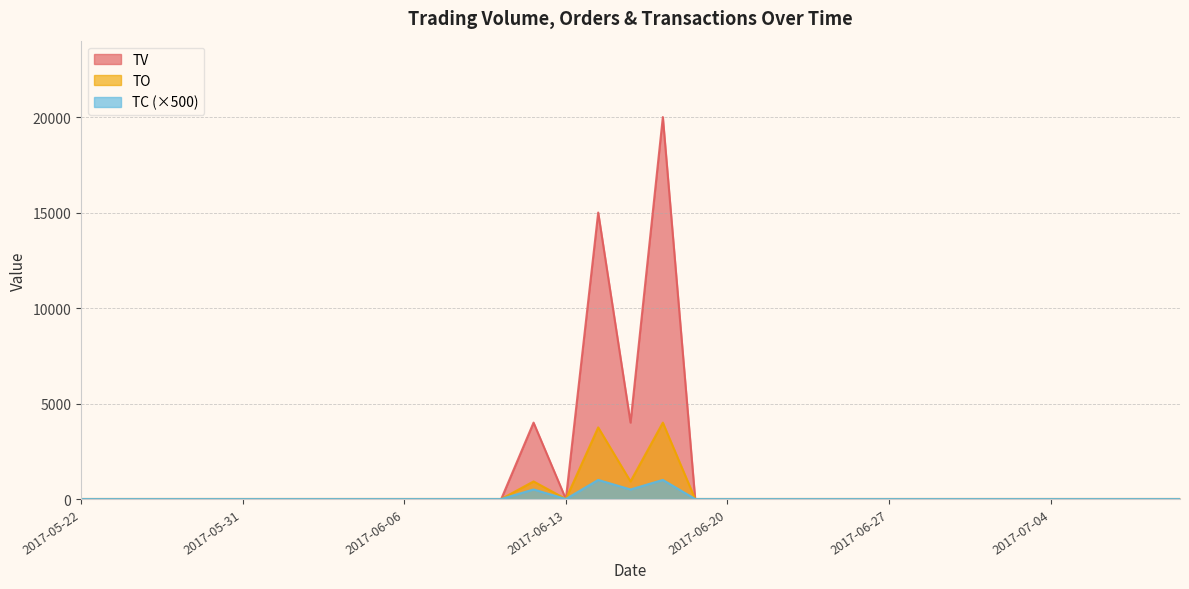

How many data points in TV are above 0?

4